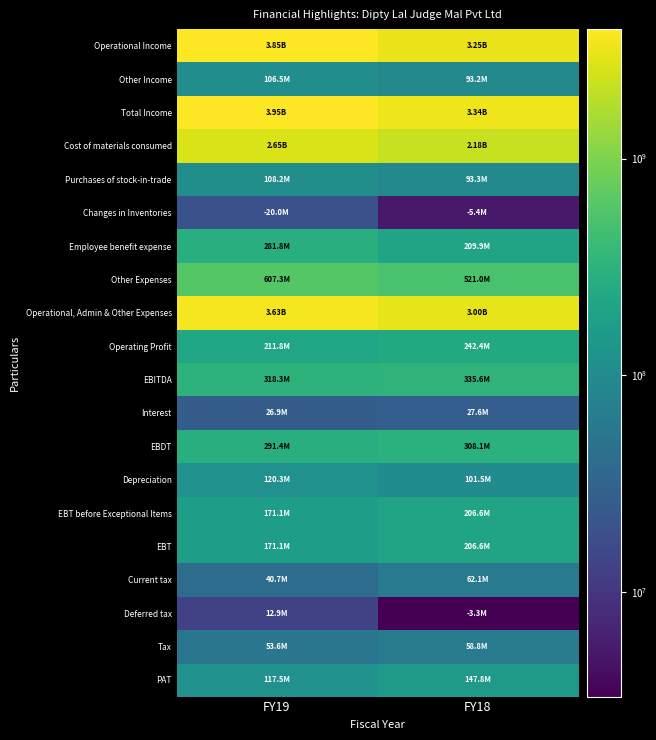

Reading left to right, transcribe all the data shown in this chart.

Operational Income: FY19=3846262587	FY18=3245170699
Other Income: FY19=106509891	FY18=93228755
Total Income: FY19=3952772478	FY18=3338399454
Cost of materials consumed: FY19=2654104017	FY18=2183986740
Purchases of stock-in-trade: FY19=108166086	FY18=93262511
Changes in Inventories: FY19=19951216	FY18=5380977
Employee benefit expense: FY19=281789048	FY18=209938514
Other Expenses: FY19=607348633	FY18=520968129
Operational, Admin & Other Expenses: FY19=3634506568	FY18=3002774917
Operating Profit: FY19=211756019	FY18=242395782
EBITDA: FY19=318265910	FY18=335624537
Interest: FY19=26870352	FY18=27574212
EBDT: FY19=291395558	FY18=308050325
Depreciation: FY19=120271280	FY18=101481244
EBT before Exceptional Items: FY19=171124278	FY18=206569081
EBT: FY19=171124278	FY18=206569081
Current tax: FY19=40737239	FY18=62107966
Deferred tax: FY19=12858400	FY18=3298900
Tax: FY19=53595639	FY18=58809066
PAT: FY19=117528639	FY18=147760015